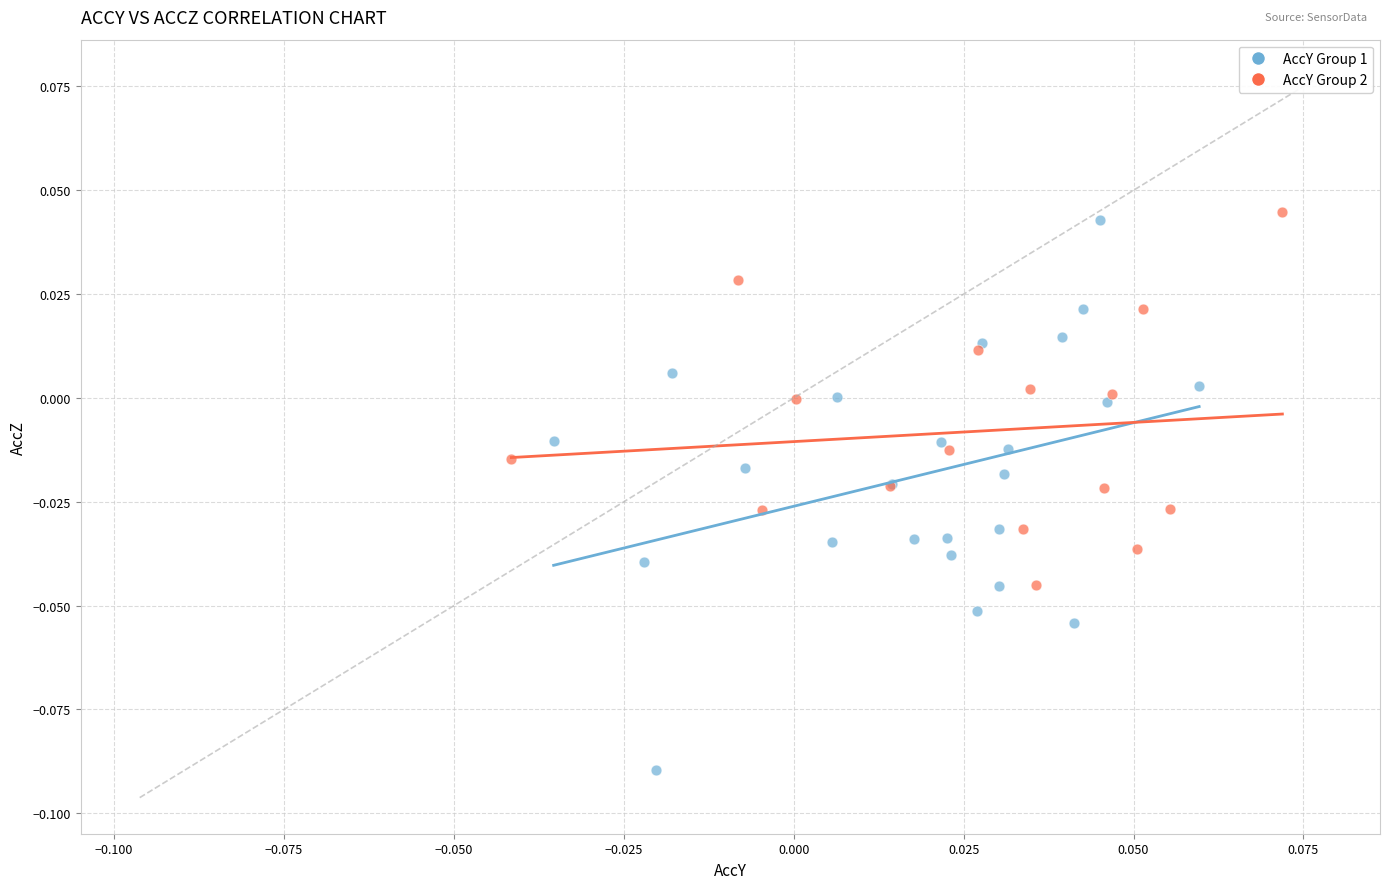

Which series reaches the minimum Y coordinate?

AccY Group 1